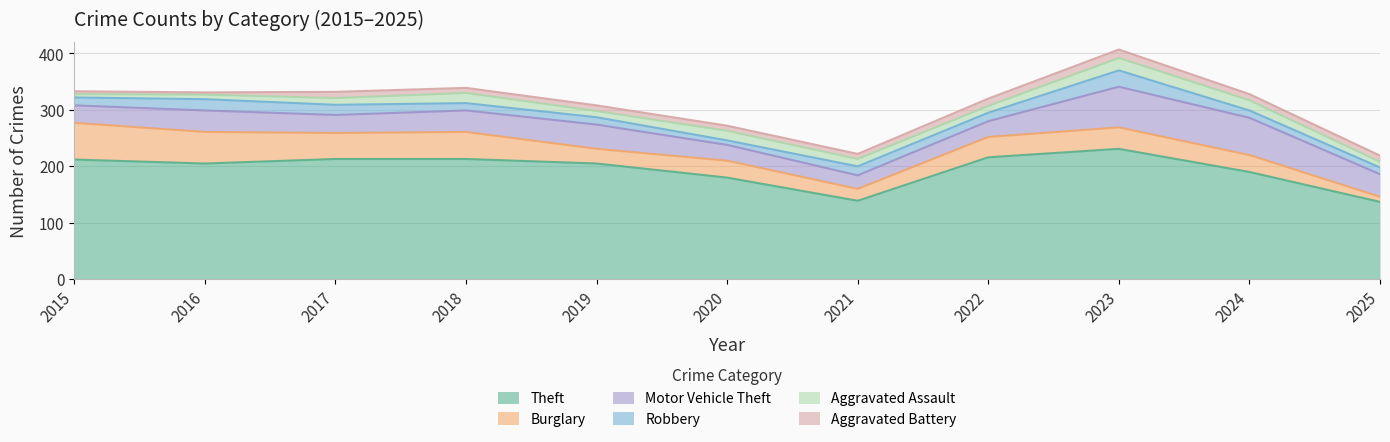

Where do Aggravated Assault and Aggravated Battery first cross each other?

2021 and 2022